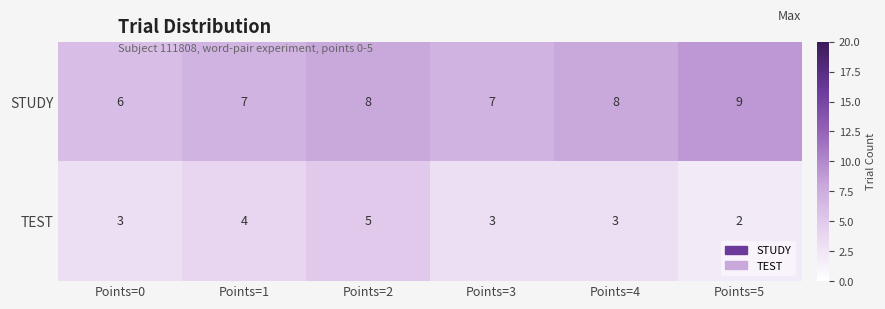

What is the highest value of the STUDY series?

9